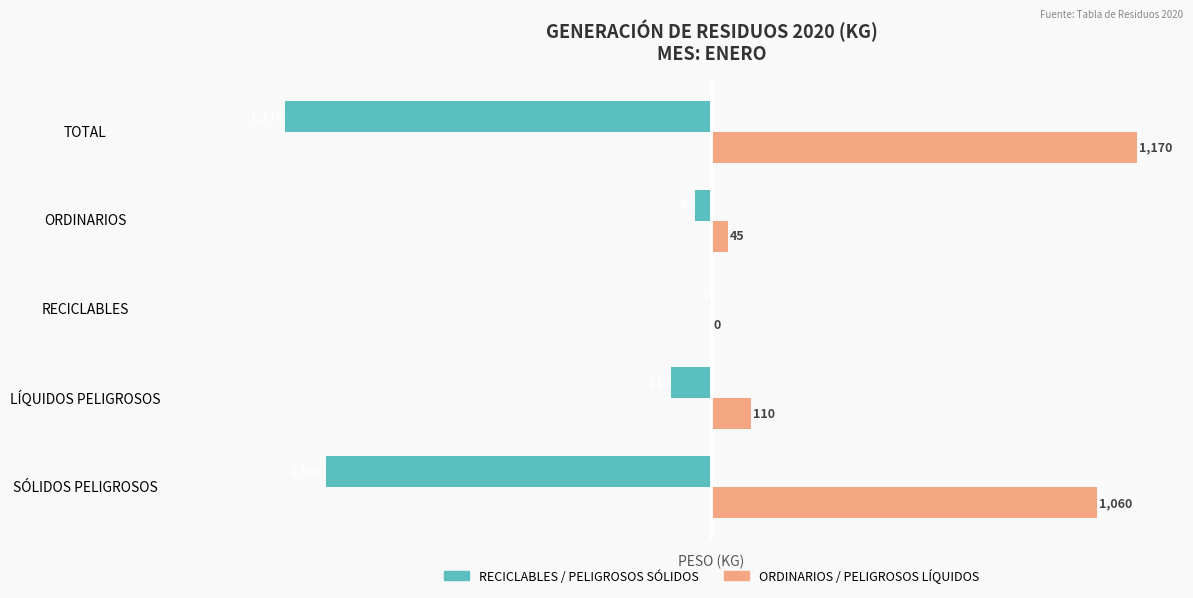

What is the sum of the RECICLABLES / PELIGROSOS SÓLIDOS values at ORDINARIOS and LÍQUIDOS PELIGROSOS?

-155